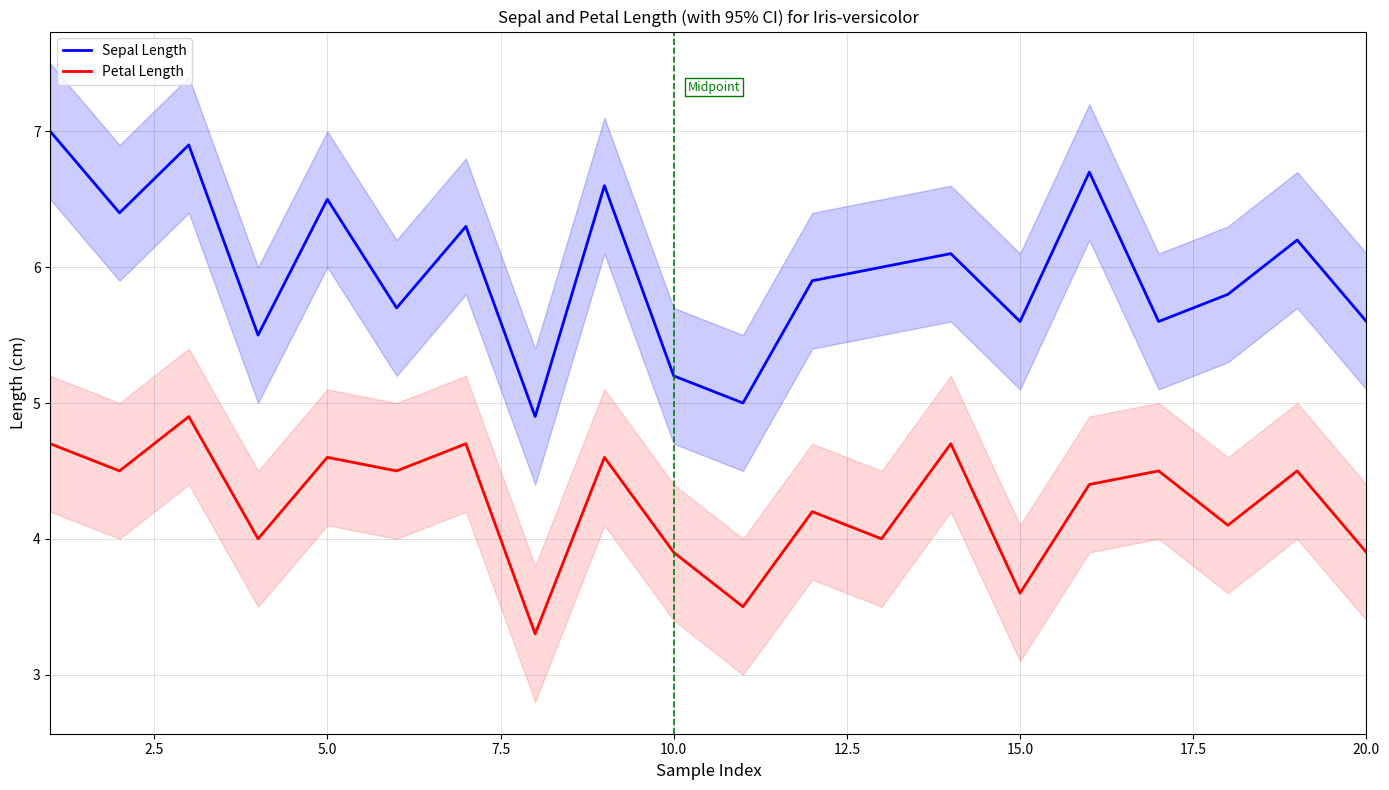

How many lines are shown in the chart?

2